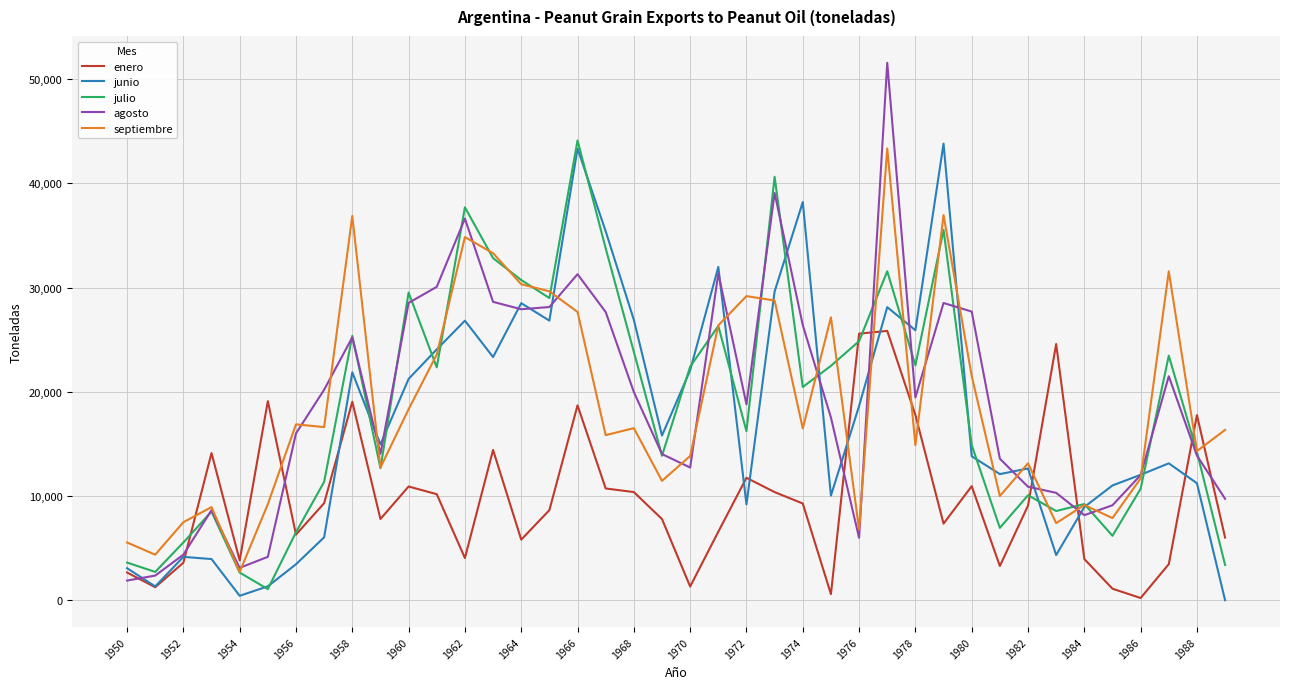

After their last crossing, which series has the higher values: agosto or julio?

agosto